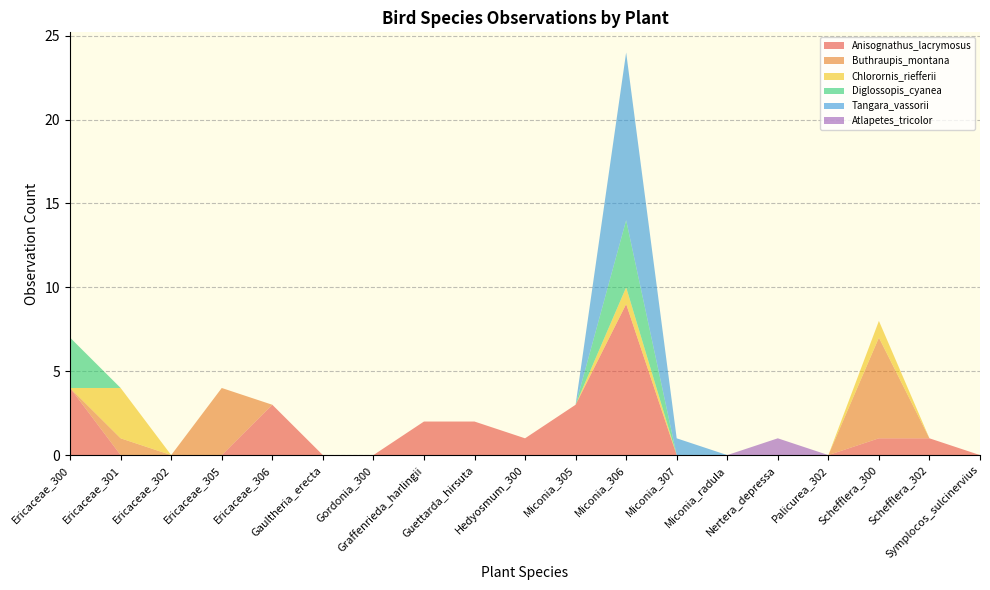

Reading right to left, extract all data points from this chart.

Anisognathus_lacrymosus: Symplocos_sulcinervius=0	Schefflera_302=1	Schefflera_300=1	Palicurea_302=0	Nertera_depressa=0	Miconia_radula=0	Miconia_307=0	Miconia_306=9	Miconia_305=3	Hedyosmum_300=1	Guettarda_hirsuta=2	Graffenrieda_harlingii=2	Gordonia_300=0	Gaultheria_erecta=0	Ericaceae_306=3	Ericaceae_305=0	Ericaceae_302=0	Ericaceae_301=0	Ericaceae_300=4
Buthraupis_montana: Symplocos_sulcinervius=0	Schefflera_302=0	Schefflera_300=6	Palicurea_302=0	Nertera_depressa=0	Miconia_radula=0	Miconia_307=0	Miconia_306=0	Miconia_305=0	Hedyosmum_300=0	Guettarda_hirsuta=0	Graffenrieda_harlingii=0	Gordonia_300=0	Gaultheria_erecta=0	Ericaceae_306=0	Ericaceae_305=4	Ericaceae_302=0	Ericaceae_301=1	Ericaceae_300=0
Chlorornis_riefferii: Symplocos_sulcinervius=0	Schefflera_302=0	Schefflera_300=1	Palicurea_302=0	Nertera_depressa=0	Miconia_radula=0	Miconia_307=0	Miconia_306=1	Miconia_305=0	Hedyosmum_300=0	Guettarda_hirsuta=0	Graffenrieda_harlingii=0	Gordonia_300=0	Gaultheria_erecta=0	Ericaceae_306=0	Ericaceae_305=0	Ericaceae_302=0	Ericaceae_301=3	Ericaceae_300=0
Diglossopis_cyanea: Symplocos_sulcinervius=0	Schefflera_302=0	Schefflera_300=0	Palicurea_302=0	Nertera_depressa=0	Miconia_radula=0	Miconia_307=0	Miconia_306=4	Miconia_305=0	Hedyosmum_300=0	Guettarda_hirsuta=0	Graffenrieda_harlingii=0	Gordonia_300=0	Gaultheria_erecta=0	Ericaceae_306=0	Ericaceae_305=0	Ericaceae_302=0	Ericaceae_301=0	Ericaceae_300=3
Tangara_vassorii: Symplocos_sulcinervius=0	Schefflera_302=0	Schefflera_300=0	Palicurea_302=0	Nertera_depressa=0	Miconia_radula=0	Miconia_307=1	Miconia_306=10	Miconia_305=0	Hedyosmum_300=0	Guettarda_hirsuta=0	Graffenrieda_harlingii=0	Gordonia_300=0	Gaultheria_erecta=0	Ericaceae_306=0	Ericaceae_305=0	Ericaceae_302=0	Ericaceae_301=0	Ericaceae_300=0
Atlapetes_tricolor: Symplocos_sulcinervius=0	Schefflera_302=0	Schefflera_300=0	Palicurea_302=0	Nertera_depressa=1	Miconia_radula=0	Miconia_307=0	Miconia_306=0	Miconia_305=0	Hedyosmum_300=0	Guettarda_hirsuta=0	Graffenrieda_harlingii=0	Gordonia_300=0	Gaultheria_erecta=0	Ericaceae_306=0	Ericaceae_305=0	Ericaceae_302=0	Ericaceae_301=0	Ericaceae_300=0